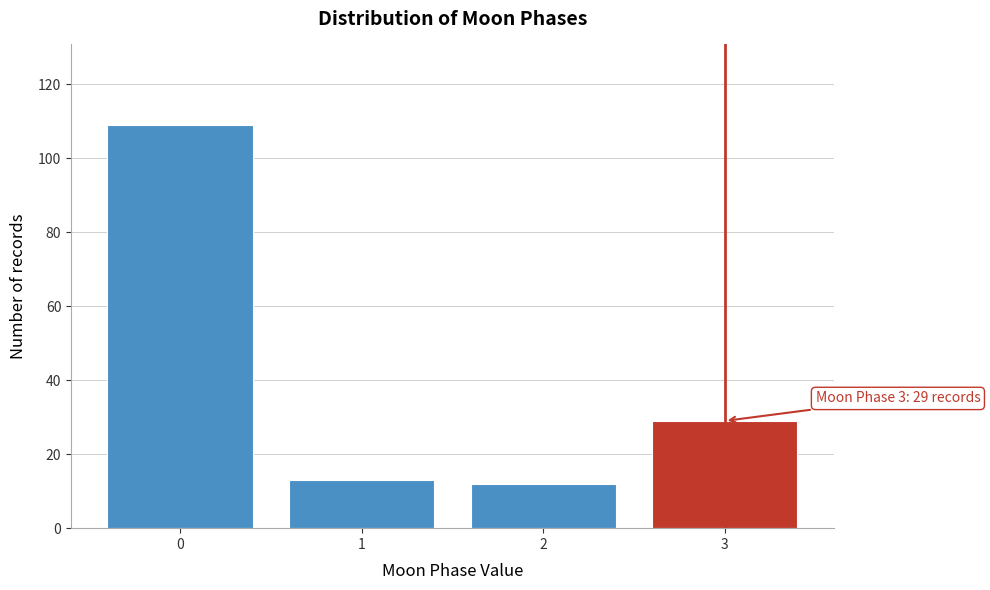

Reading left to right, what are all the values shown in this chart?

109	13	12	29